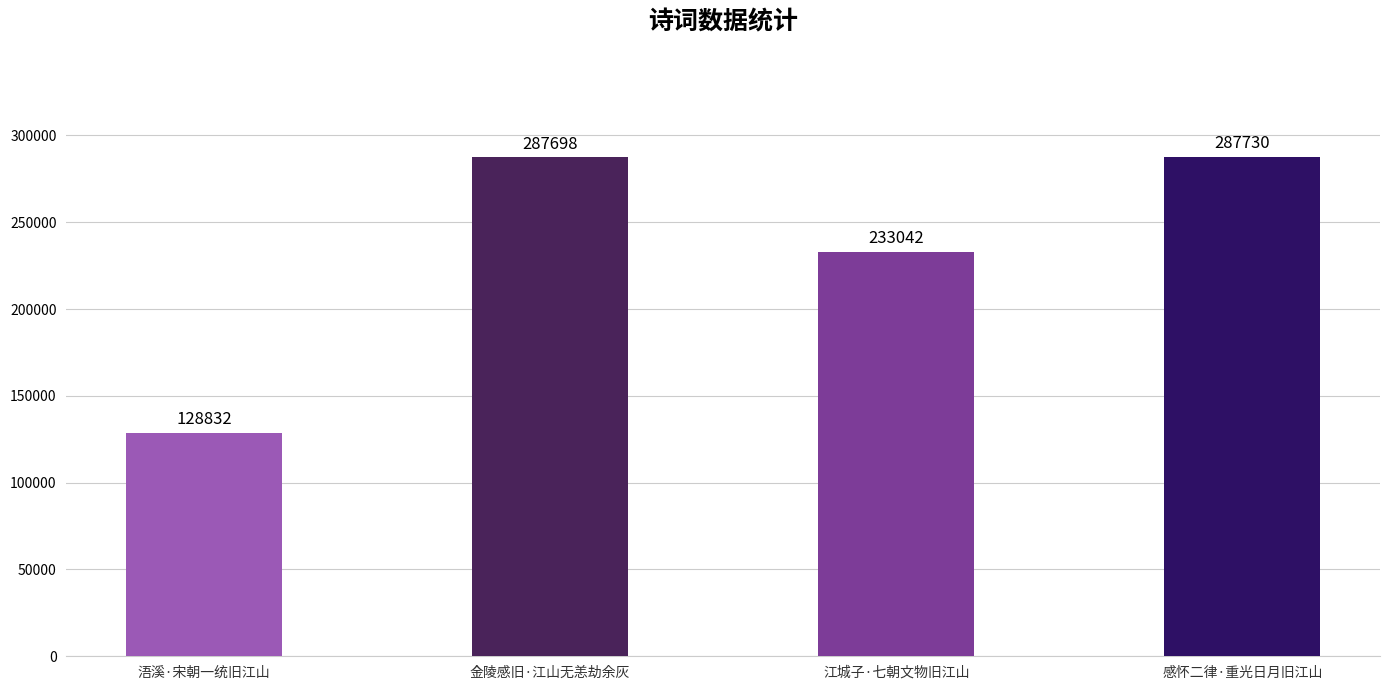

Reading left to right, what are all the values shown in this chart?

浯溪·宋朝一统旧江山=128832	金陵感旧·江山无恙劫余灰=287698	江城子·七朝文物旧江山=233042	感怀二律·重光日月旧江山=287730